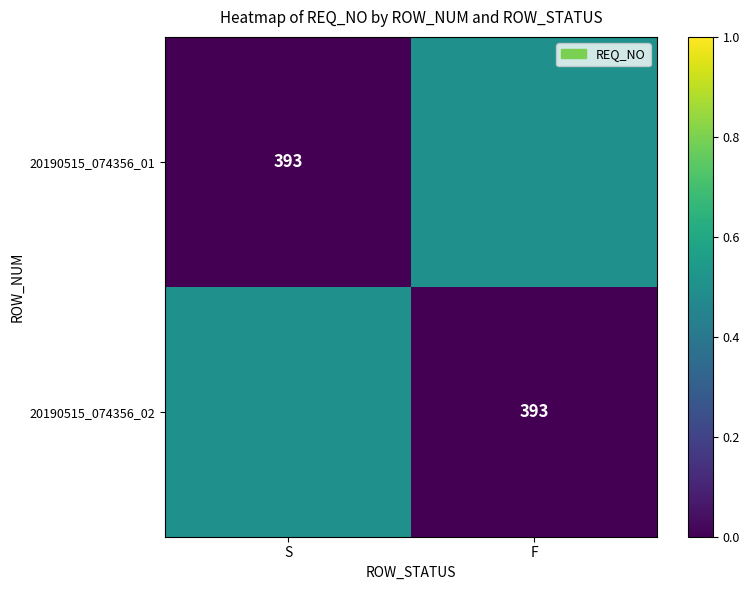

The value of 20190515_074356_02 at F is 393.0. True or false?

True